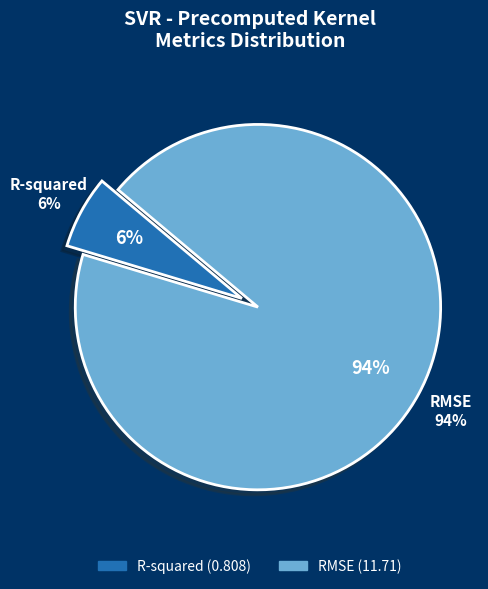

Is it true that R-squared is 6% of the pie?

True